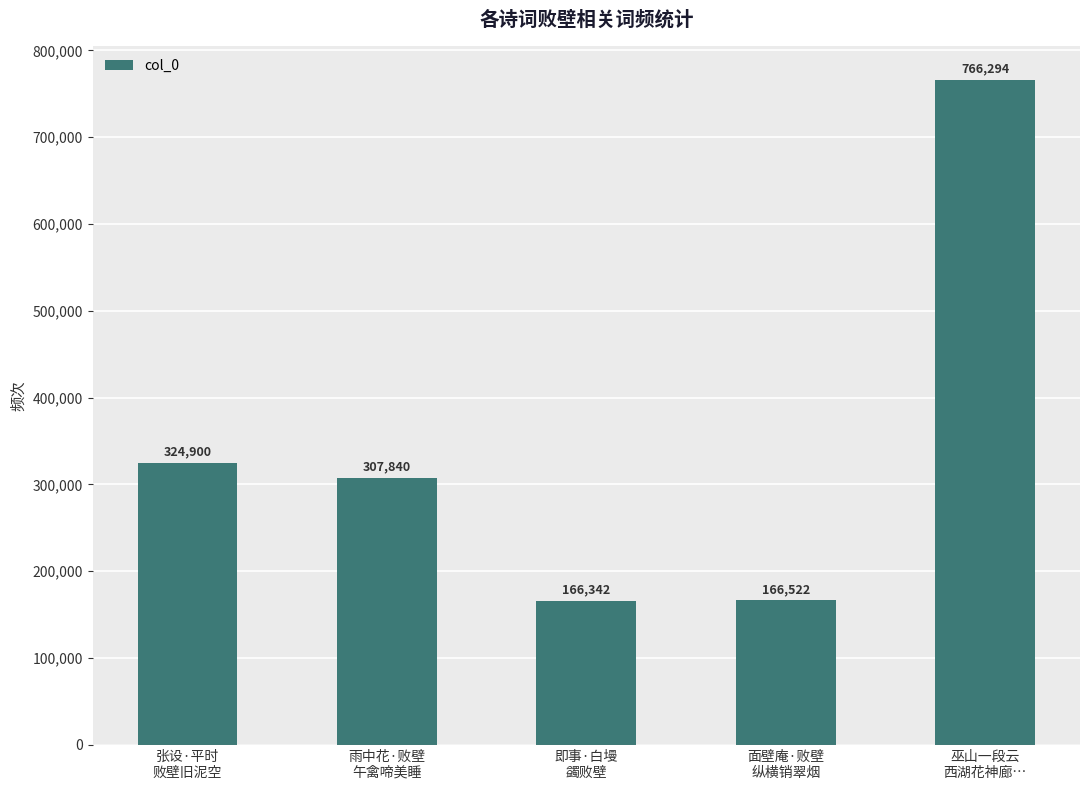

What is the label of the 3rd bar from the left?

即事·白墁
蠲败壁